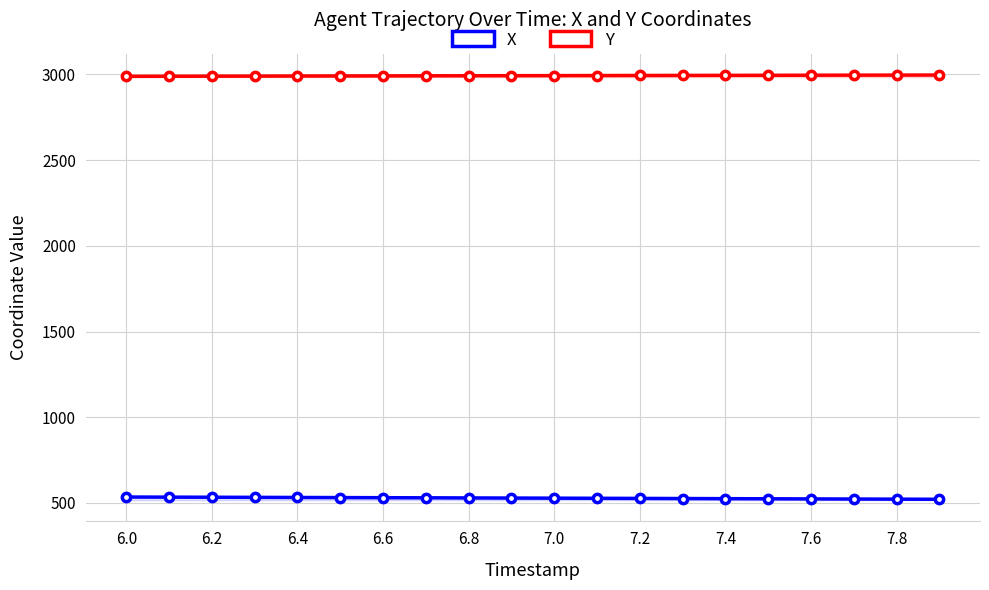

How many series are shown in this chart?

2